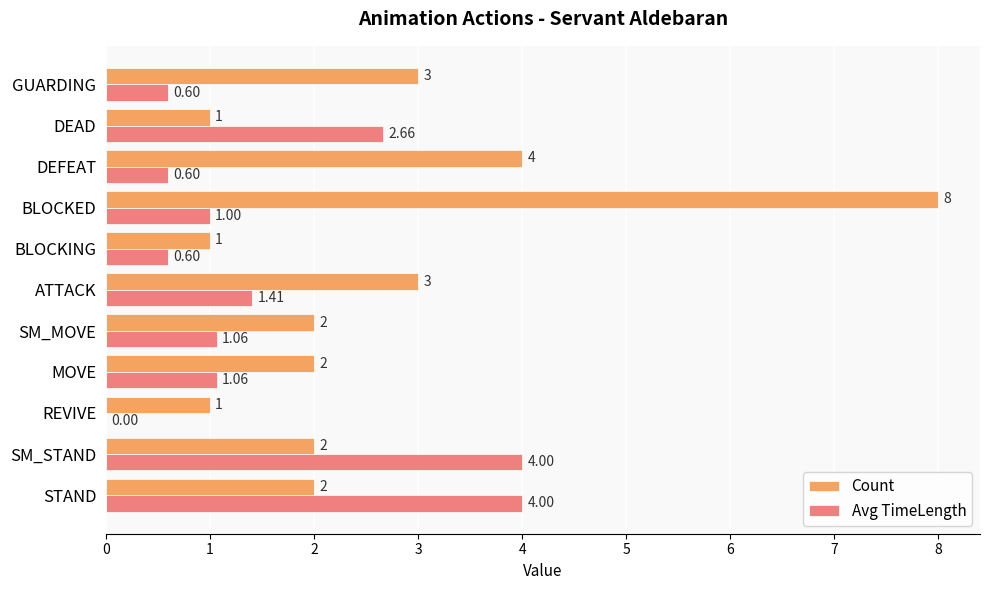

What is the highest value of the Count series?

8.0